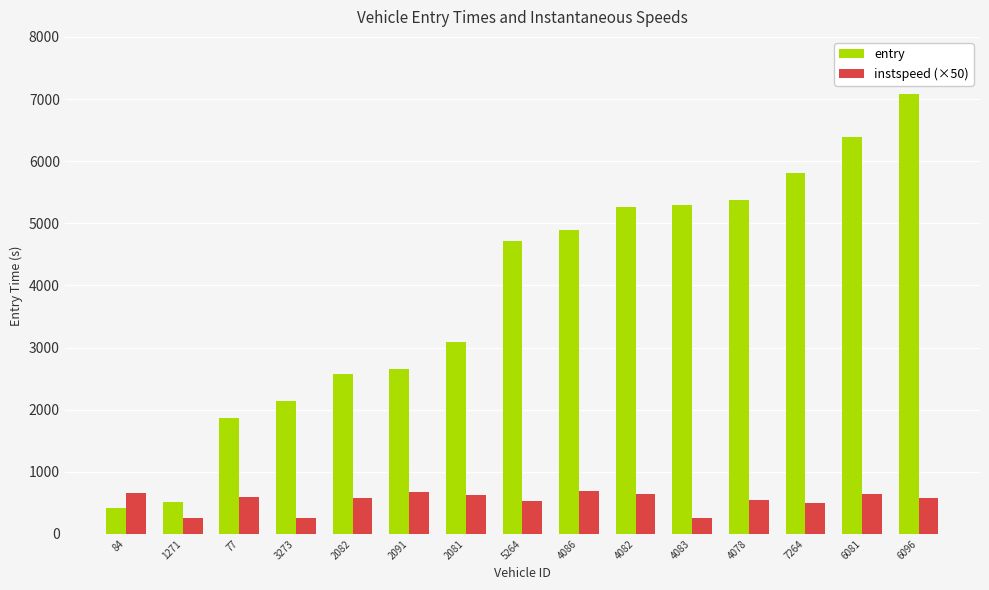

Between 2091 and 4086, which series saw the biggest shift?

entry